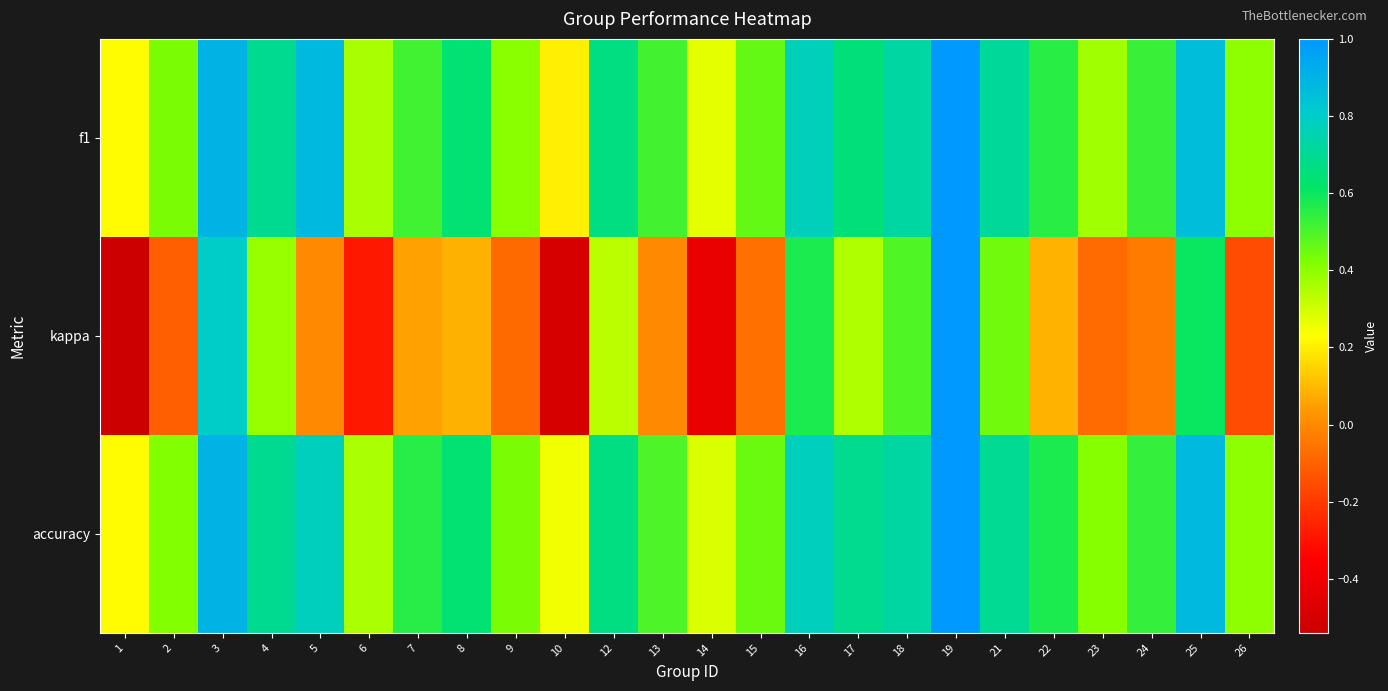

What is the difference between the highest and lowest values at 21?

0.3